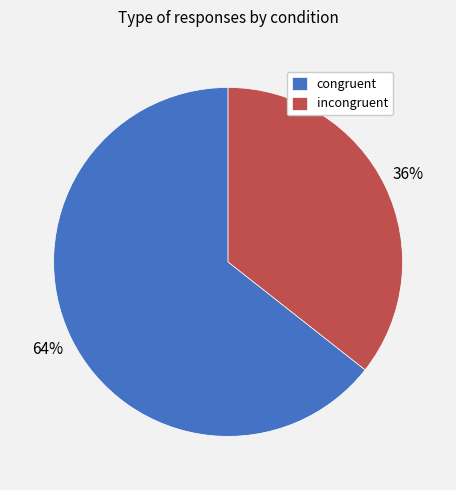

Is it true that congruent is 64% of the pie?

True